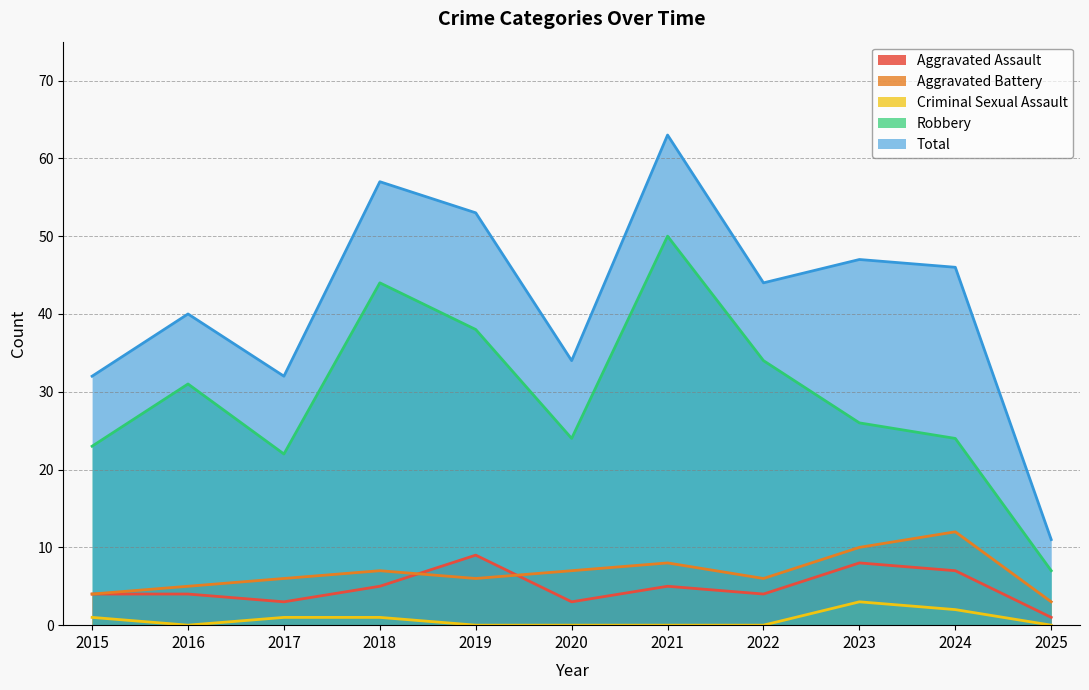

Does the chart have visible grid lines?

Yes